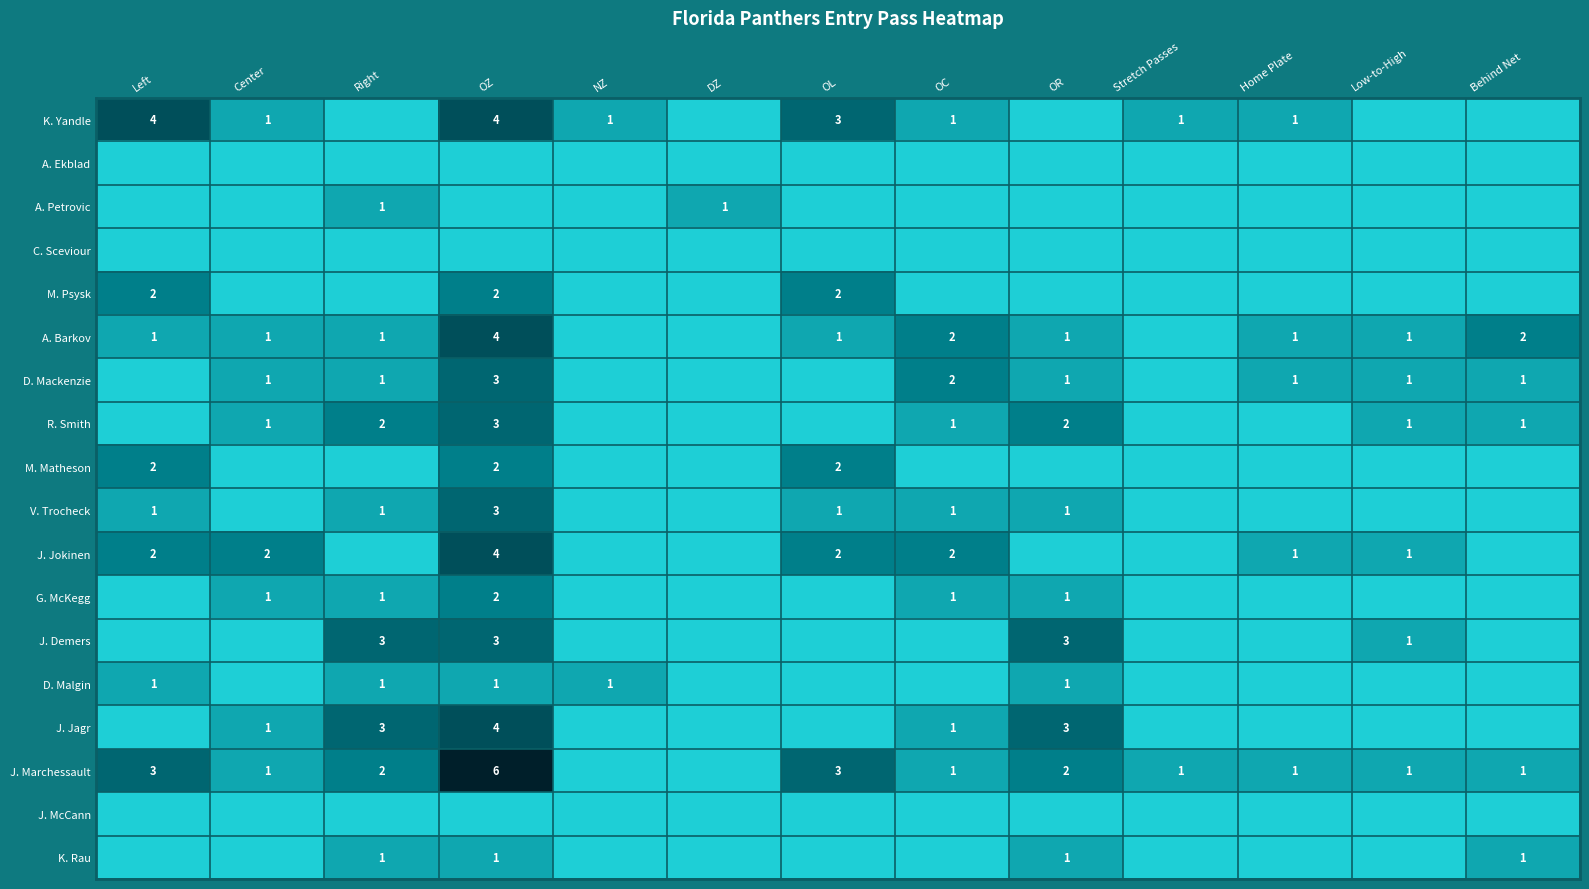

What is the spread (max minus min) of values at Home Plate?

1